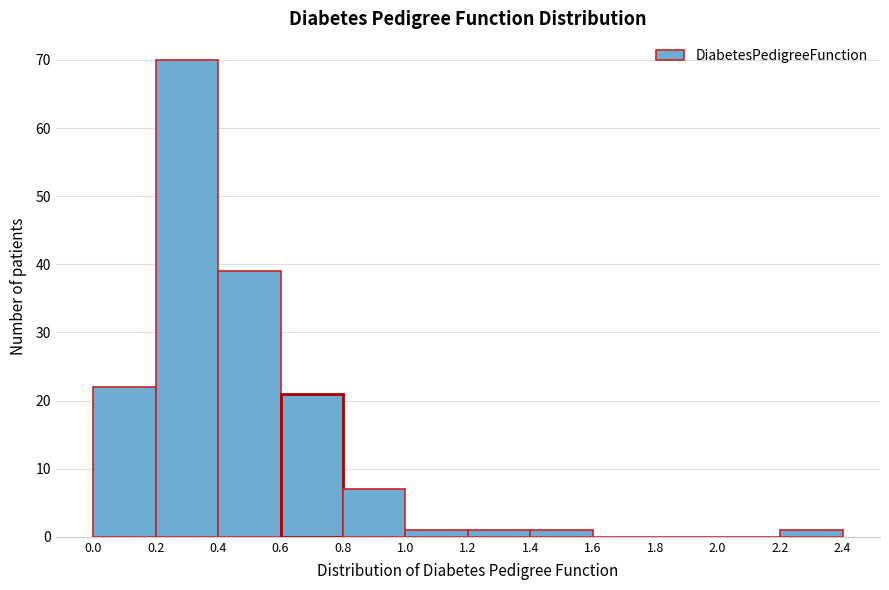

How tall is the bar that spans 2.2 to 2.4 on the x-axis? The values are not printed on the chart, so give them approximately, as read against the axis.

1